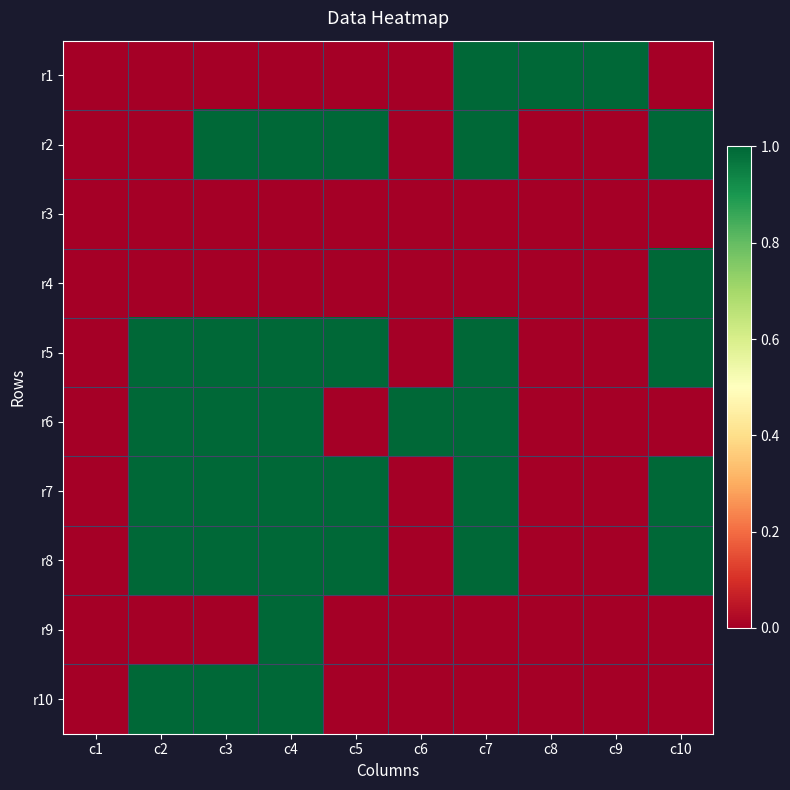

Reading left to right, transcribe all the data shown in this chart.

r1: c1=0	c2=0	c3=0	c4=0	c5=0	c6=0	c7=1	c8=1	c9=1	c10=0
r2: c1=0	c2=0	c3=1	c4=1	c5=1	c6=0	c7=1	c8=0	c9=0	c10=1
r3: c1=0	c2=0	c3=0	c4=0	c5=0	c6=0	c7=0	c8=0	c9=0	c10=0
r4: c1=0	c2=0	c3=0	c4=0	c5=0	c6=0	c7=0	c8=0	c9=0	c10=1
r5: c1=0	c2=1	c3=1	c4=1	c5=1	c6=0	c7=1	c8=0	c9=0	c10=1
r6: c1=0	c2=1	c3=1	c4=1	c5=0	c6=1	c7=1	c8=0	c9=0	c10=0
r7: c1=0	c2=1	c3=1	c4=1	c5=1	c6=0	c7=1	c8=0	c9=0	c10=1
r8: c1=0	c2=1	c3=1	c4=1	c5=1	c6=0	c7=1	c8=0	c9=0	c10=1
r9: c1=0	c2=0	c3=0	c4=1	c5=0	c6=0	c7=0	c8=0	c9=0	c10=0
r10: c1=0	c2=1	c3=1	c4=1	c5=0	c6=0	c7=0	c8=0	c9=0	c10=0